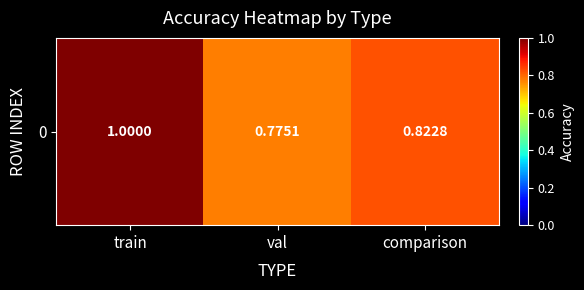

True or false: the data shows 0.4 at comparison.

False